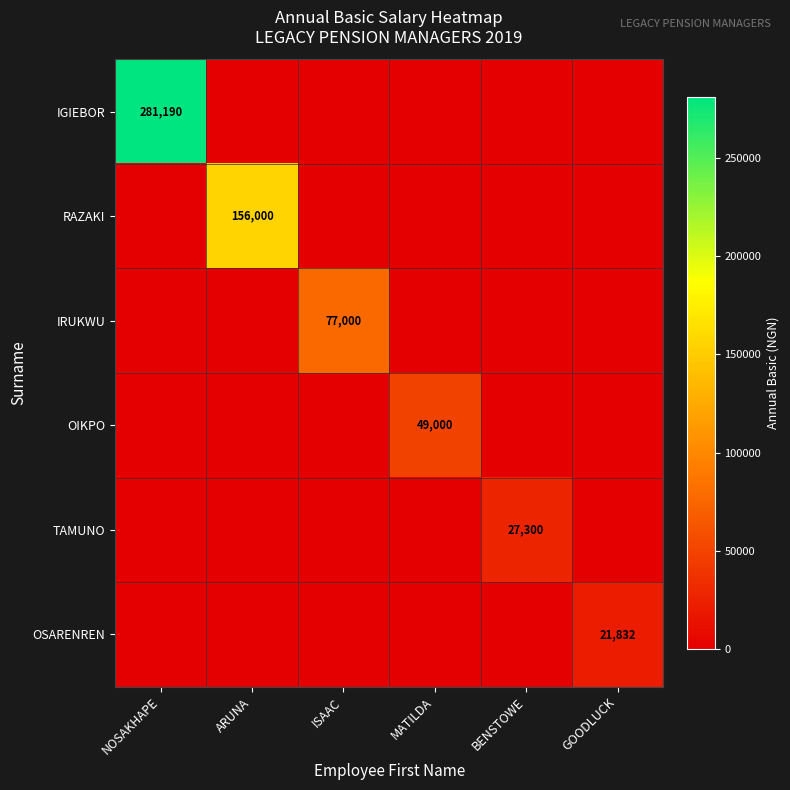

Which has a higher value, ARUNA or NOSAKHAPE?

NOSAKHAPE